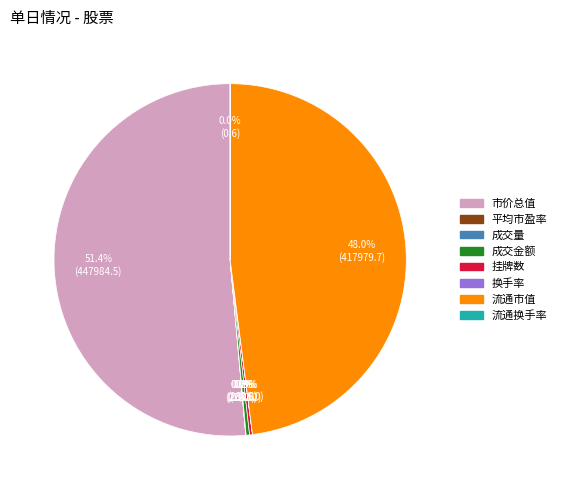

Is 市价总值 the majority of the pie?

Yes